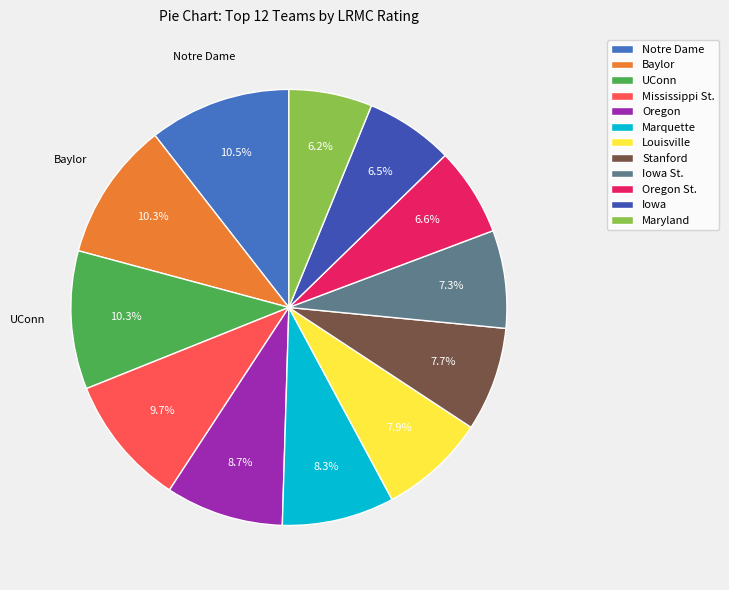

Between Oregon and Iowa, which is larger?

Oregon